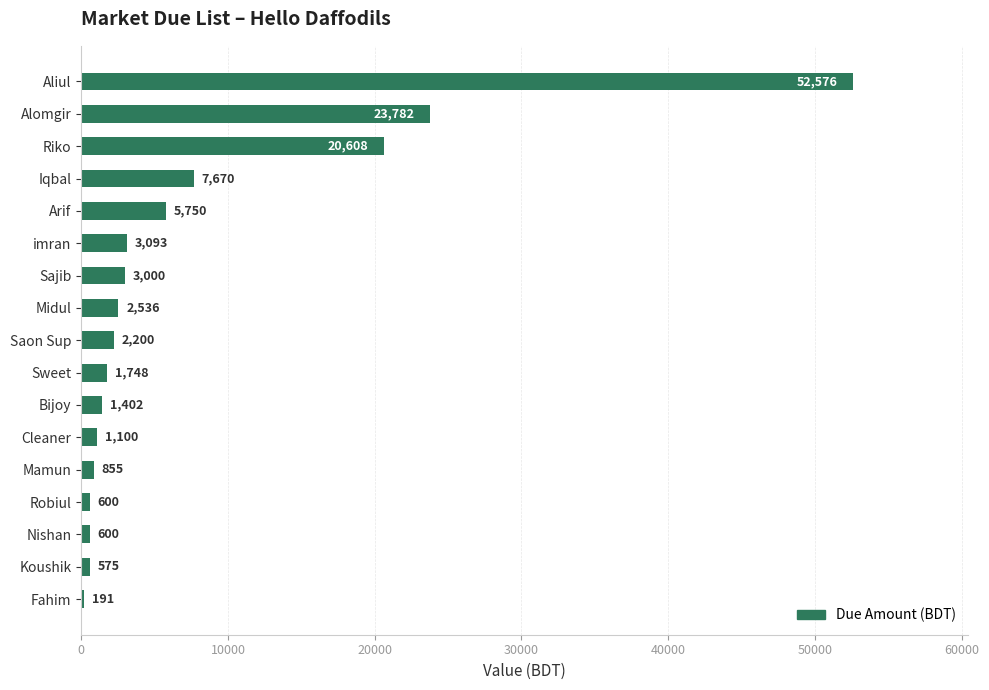

Which category has the highest value across all series?

Aliul